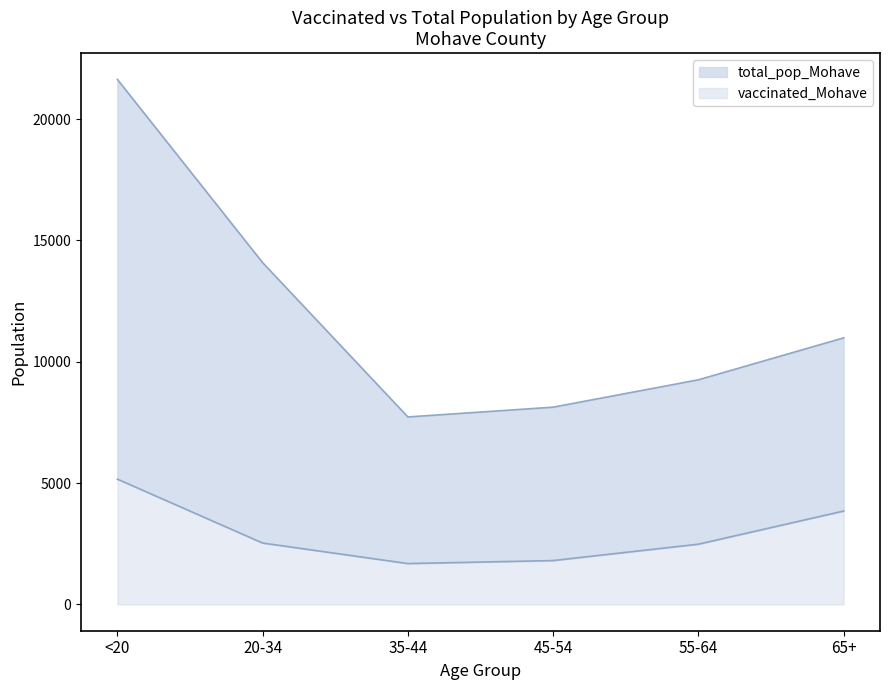

What position from the right is 45-54?

3